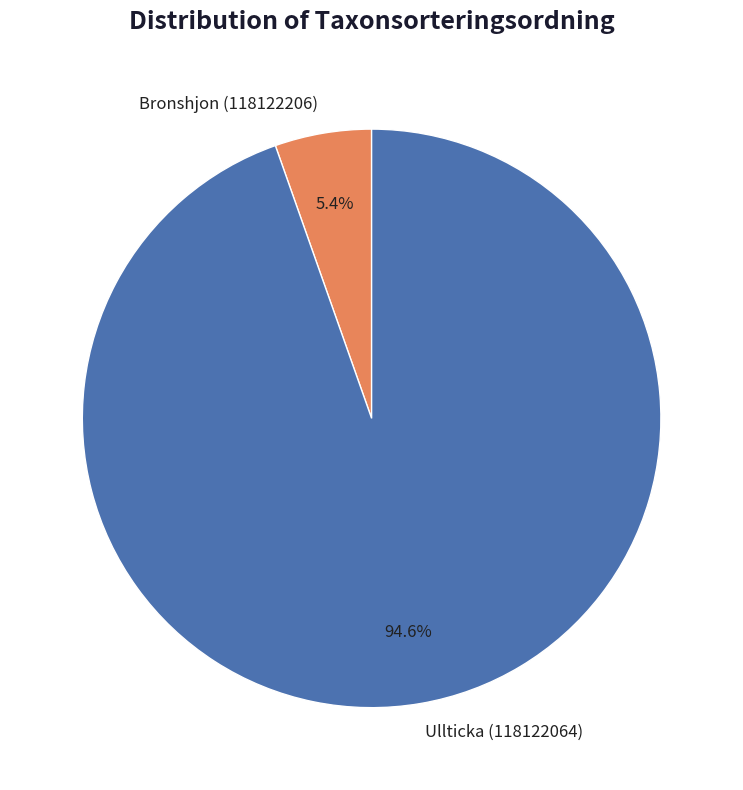

What percentage is the Bronshjon (118122206) slice, to the nearest percent?

5%